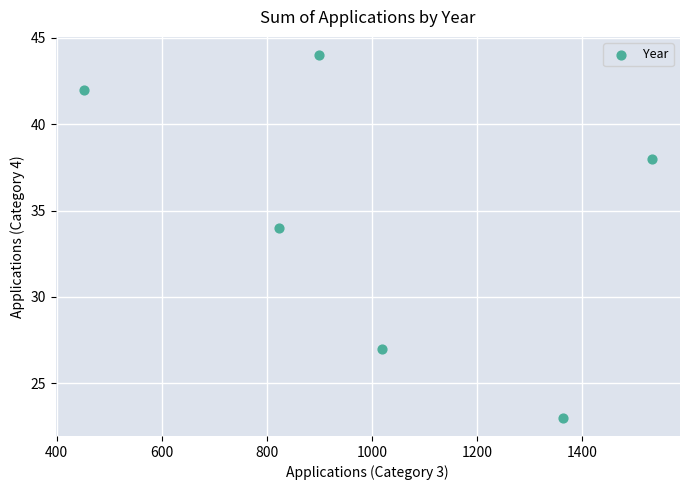

What is the range of Y values (max minus min)?

21